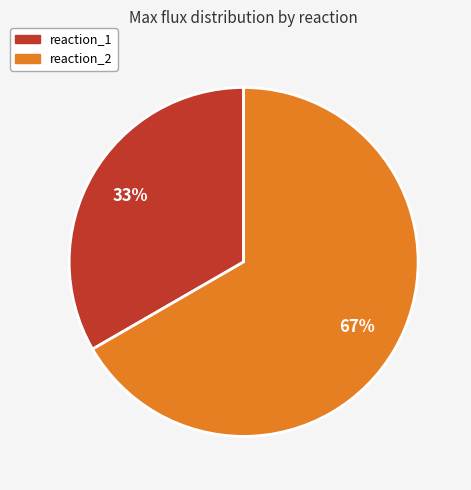

Is there a majority slice in this chart?

Yes